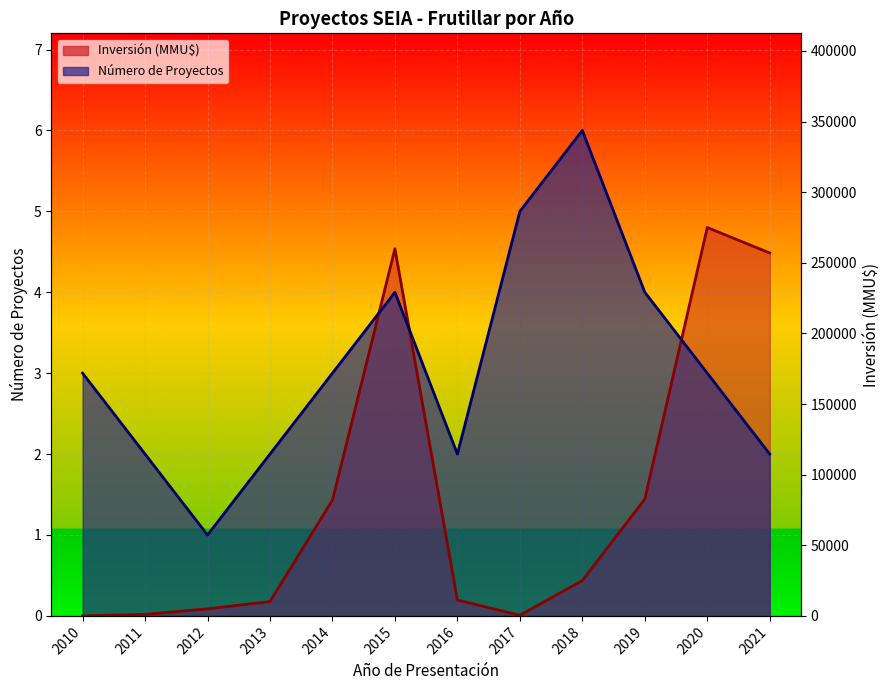

What is the value of the Número de Proyectos point at the 3rd from the left?

1.0